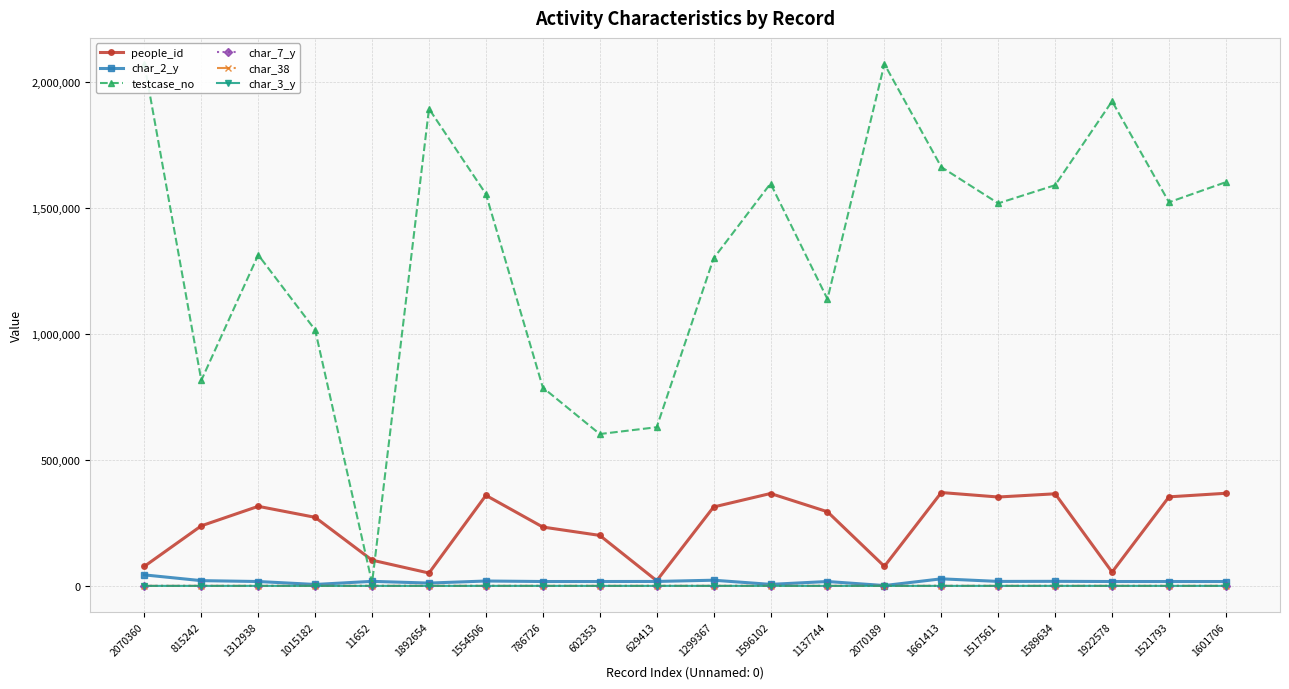

What is the sum of all char_7_y values?

255